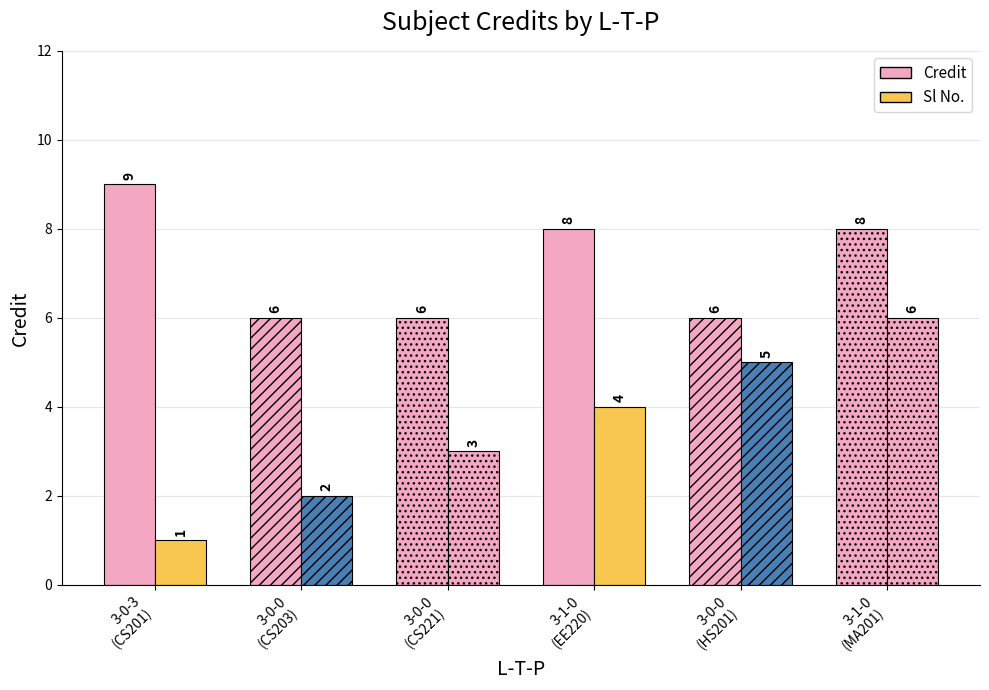

What is the difference between the maximum and minimum values in the Sl No. series?

5